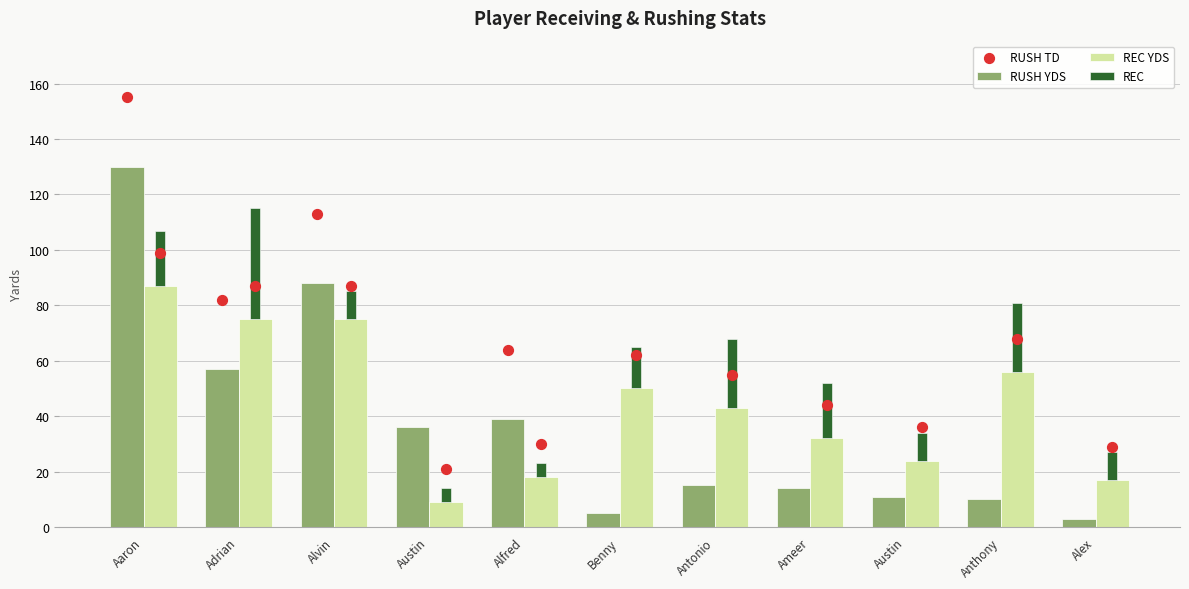

At which category is the sum across all series the highest?

Aaron